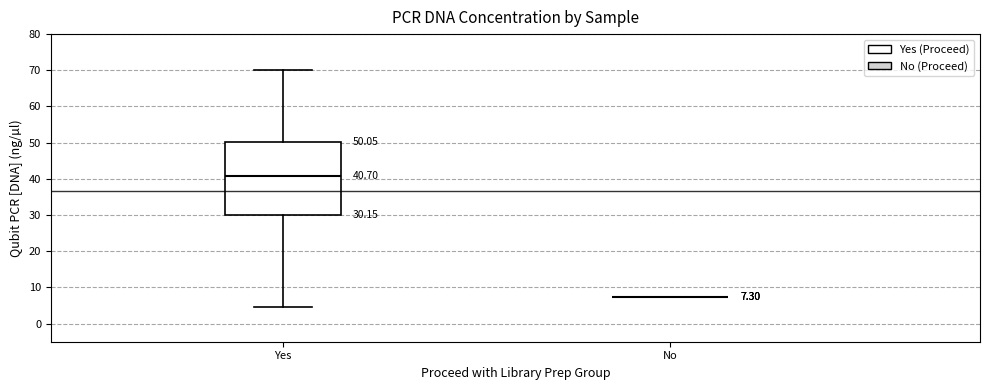

Which box is the tallest, from its lower edge to its upper edge?

Yes